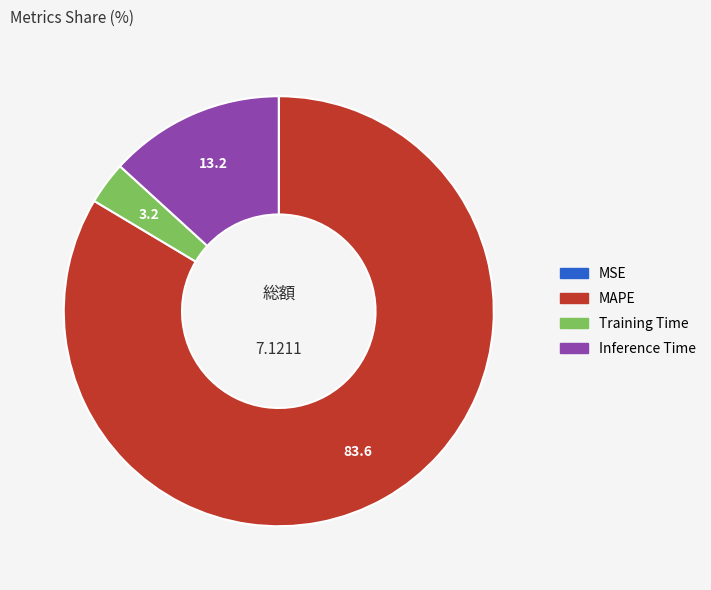

What is the majority slice?

MAPE